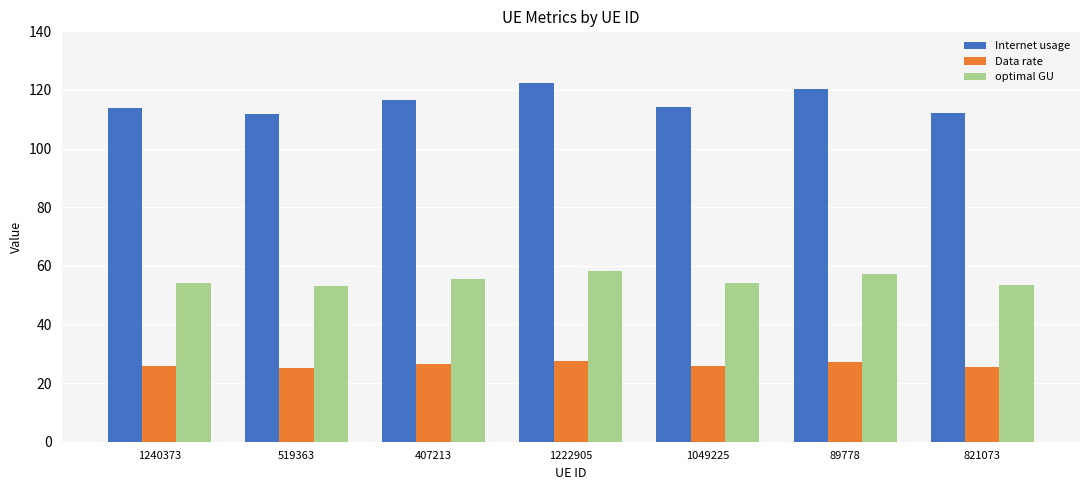

What is the lowest value of the Data rate series?

25.3